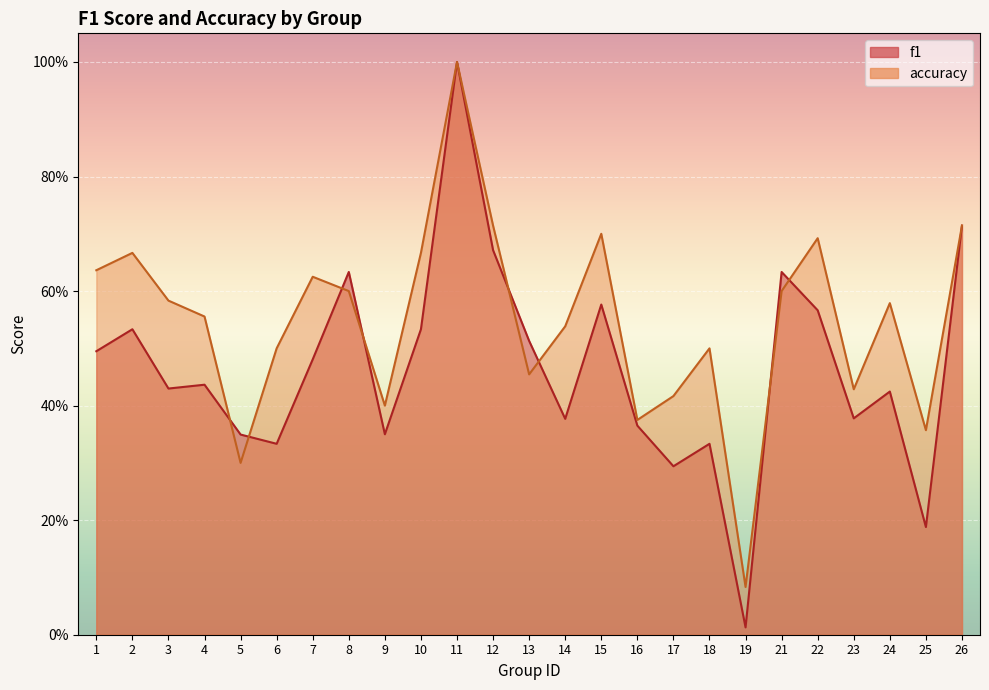

How many lines are shown in the chart?

2